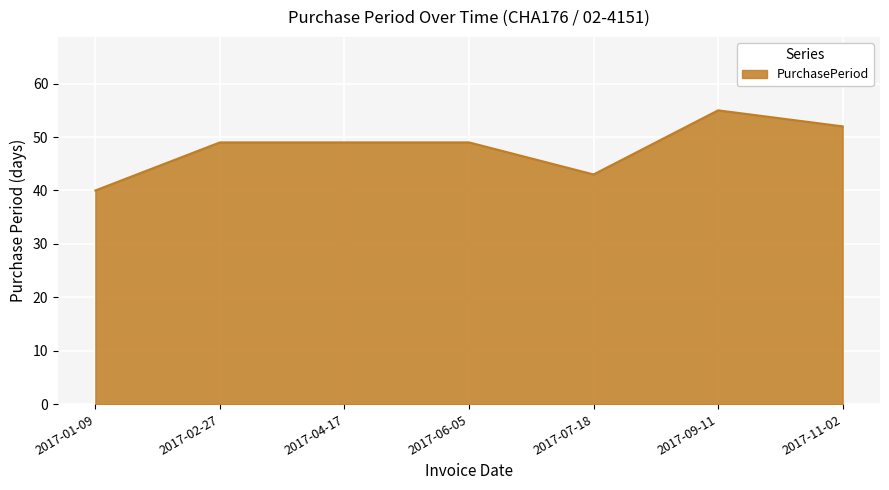

How many values are between 43 and 52?

5